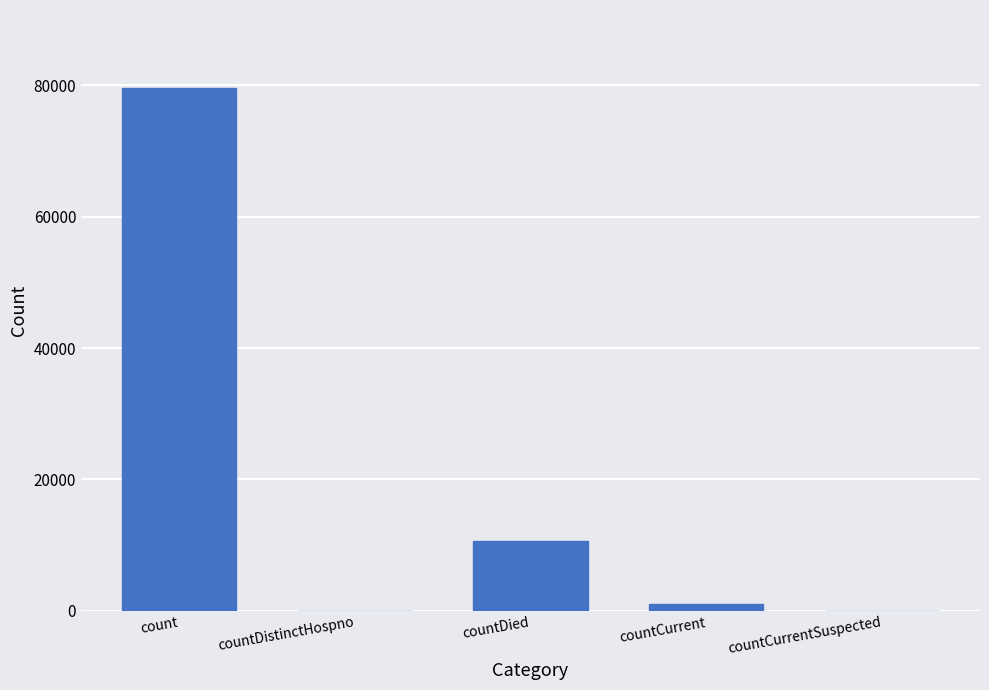

How many series are shown in this chart?

1